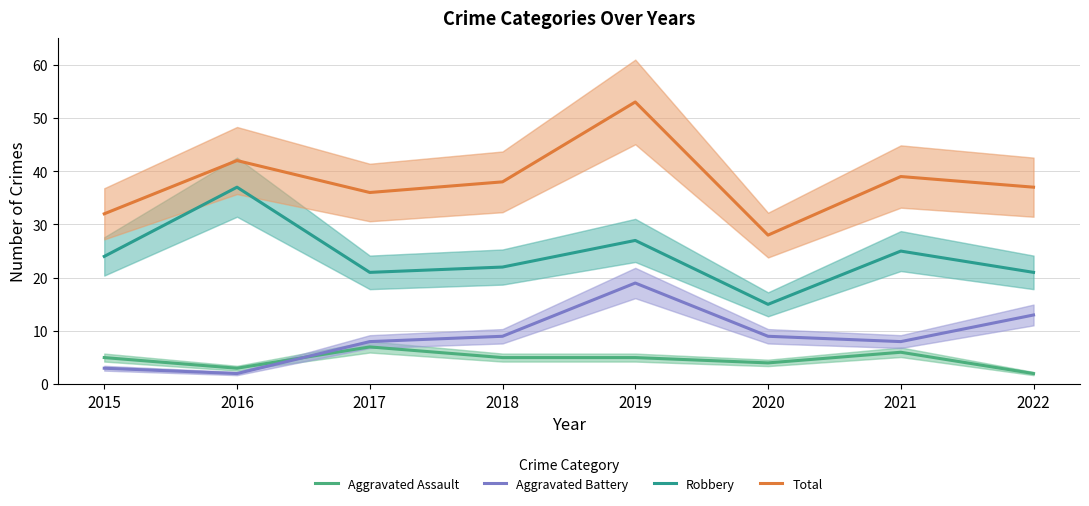

Is the value of Aggravated Assault at 2018 greater than the value of Total at 2019?

No